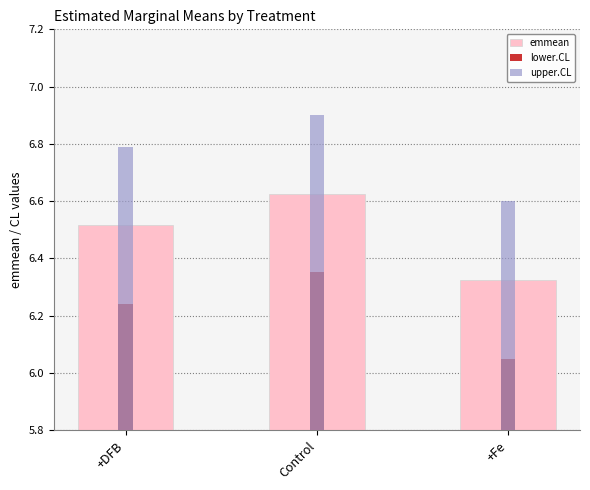

Does the chart contain any negative values?

No